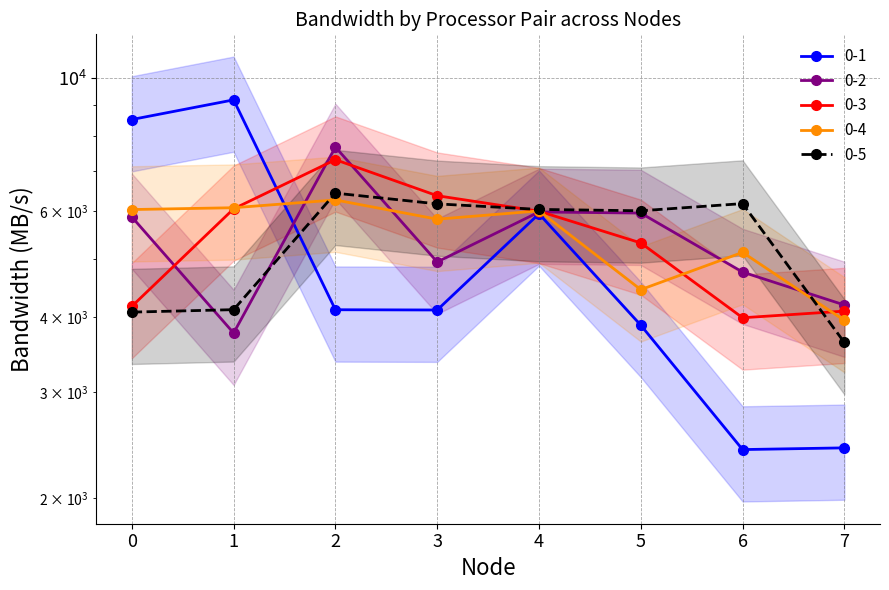

What is the smallest value displayed?

2411.0